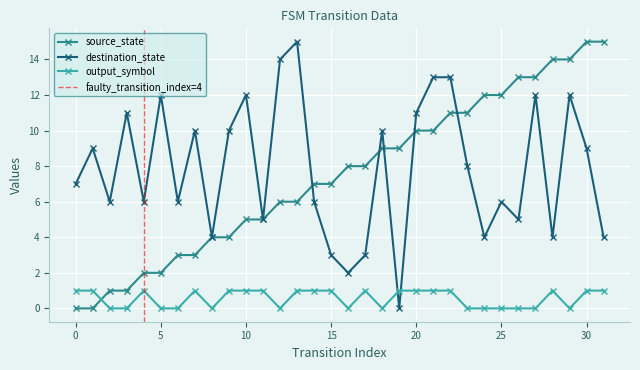

What is the difference between the destination_state values at 3 and 8?

7